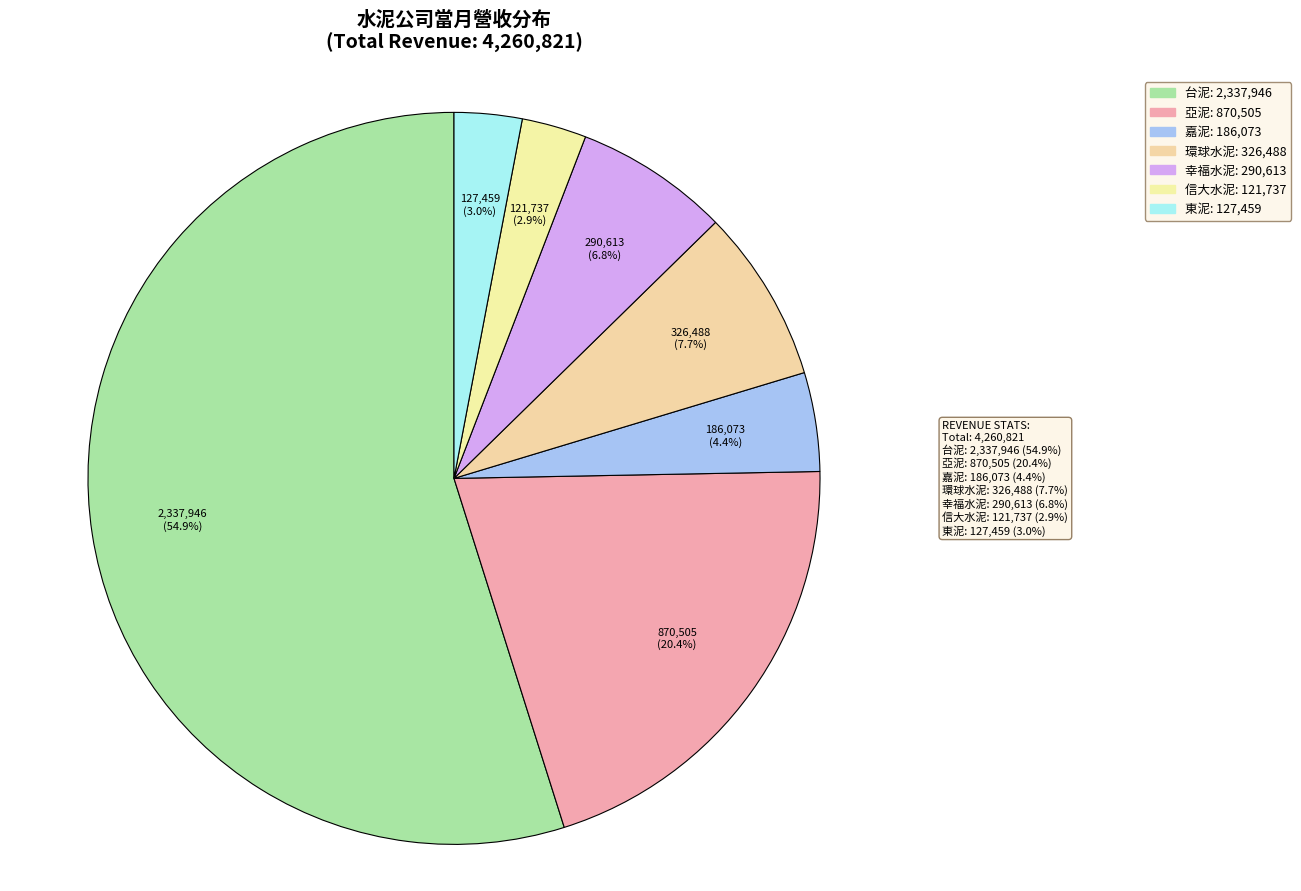

What is the majority slice?

台泥